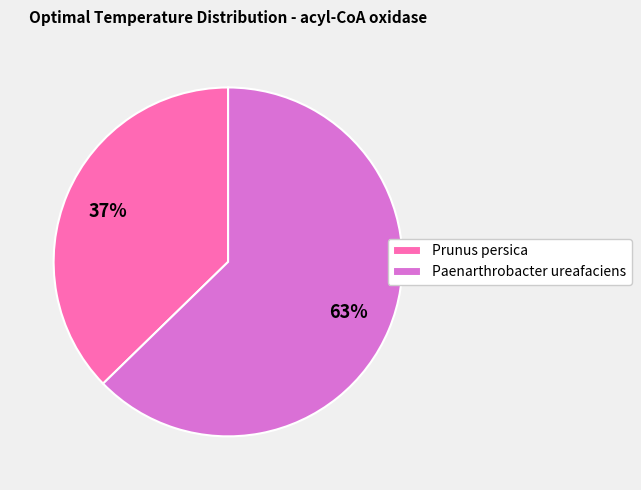

To the nearest percent, what is the combined percentage of Prunus persica and Paenarthrobacter ureafaciens?

100%